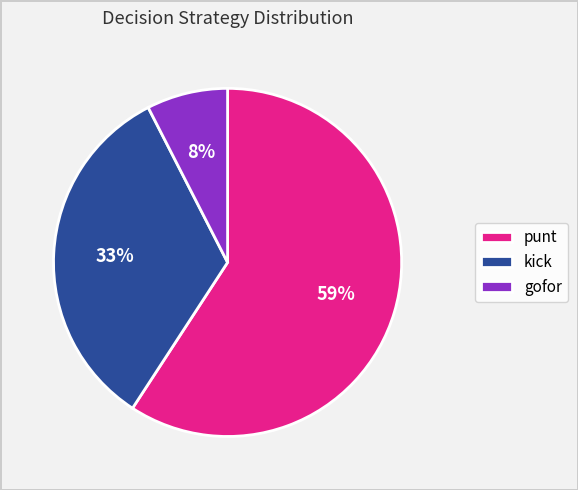

True or false: kick accounts for 42% of the total.

False